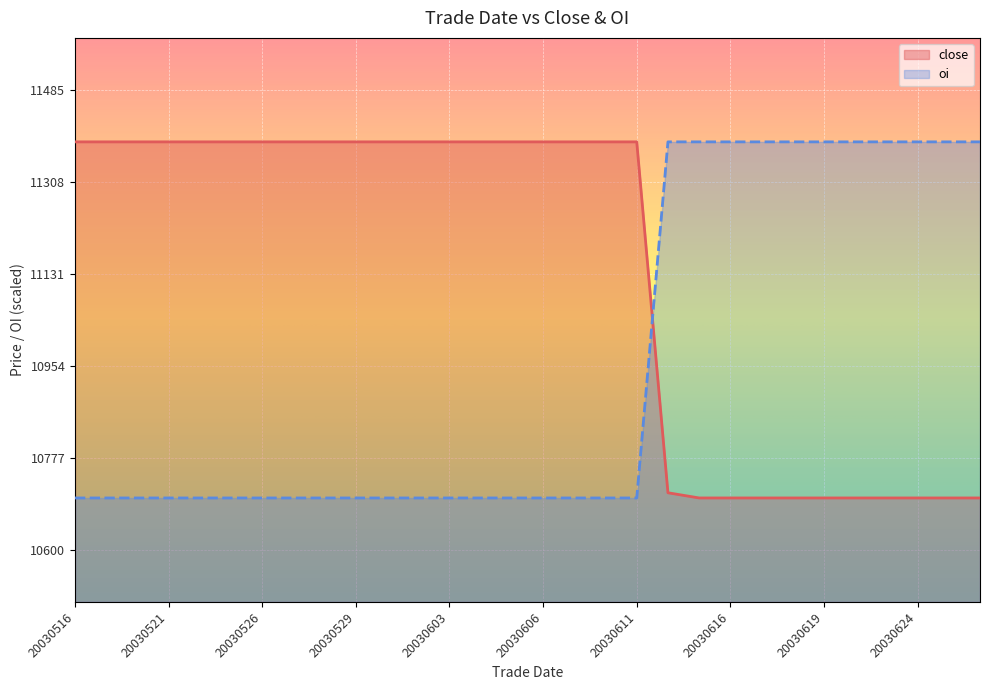

What is the lowest value of the oi series?

10700